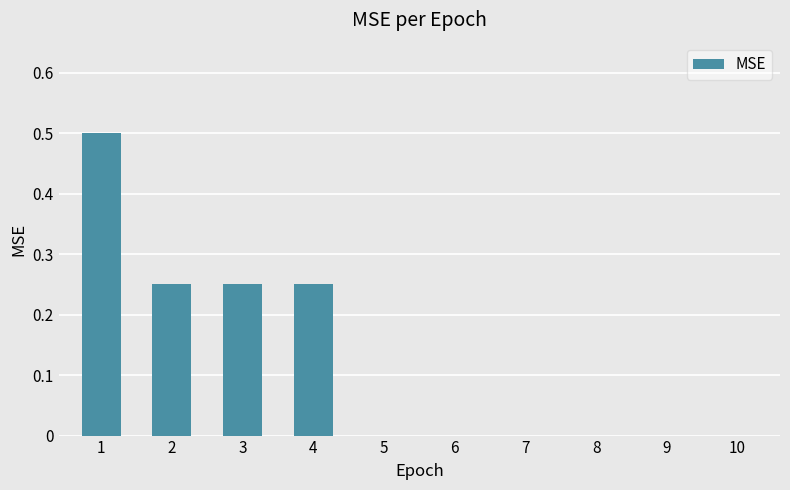

The chart shows a value of 0.0 at 7. True or false?

True